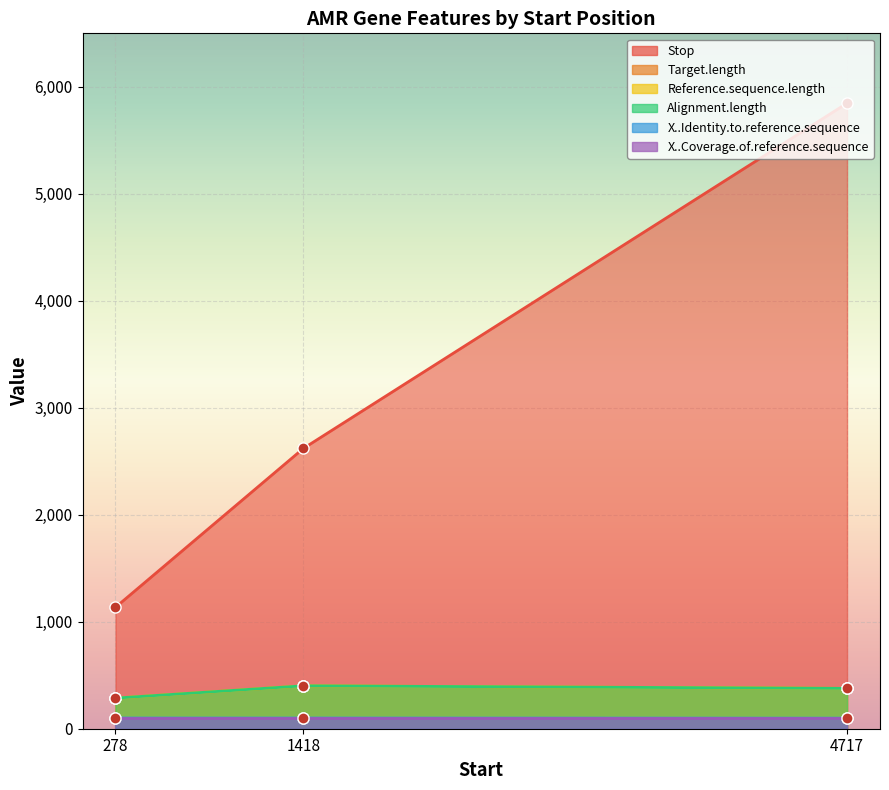

The Reference.sequence.length series shows 380.7 at 278. True or false?

False